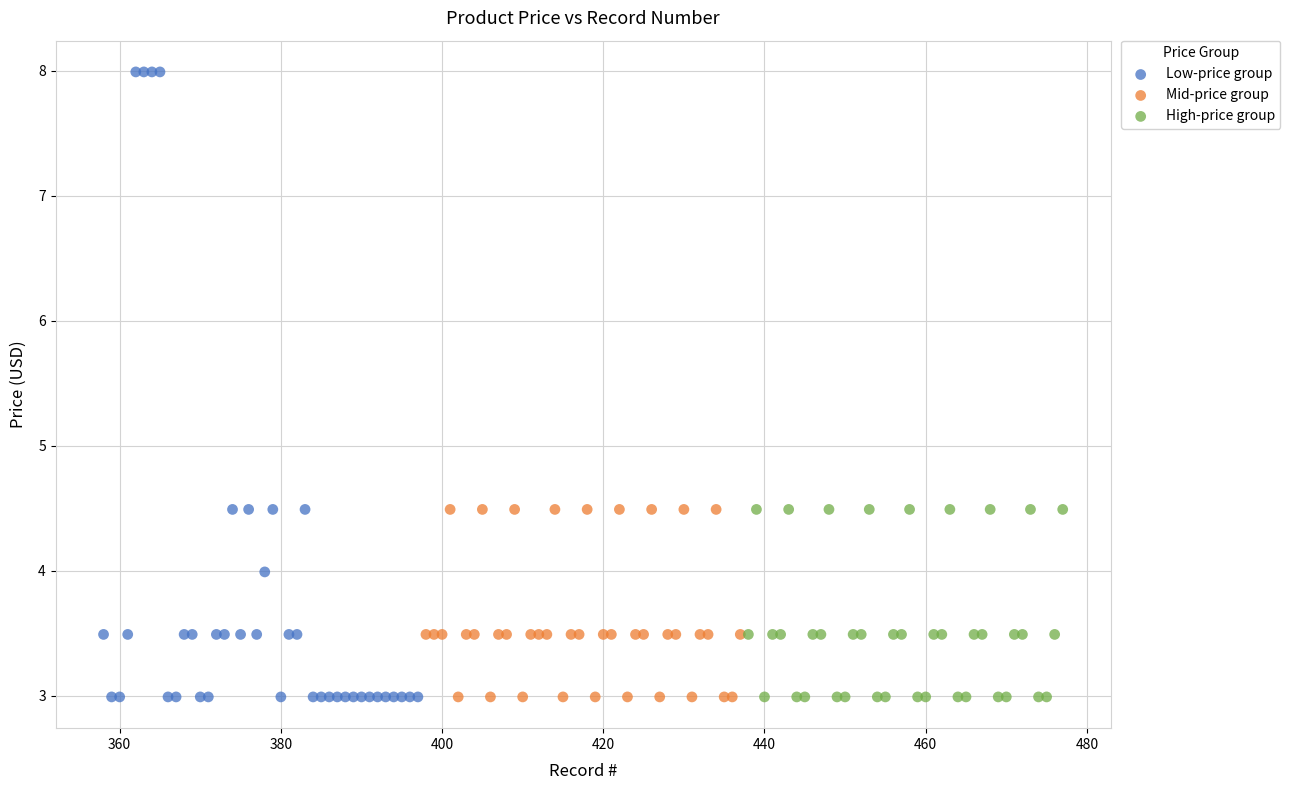

Which series has the widest spread of Y values?

Low-price group